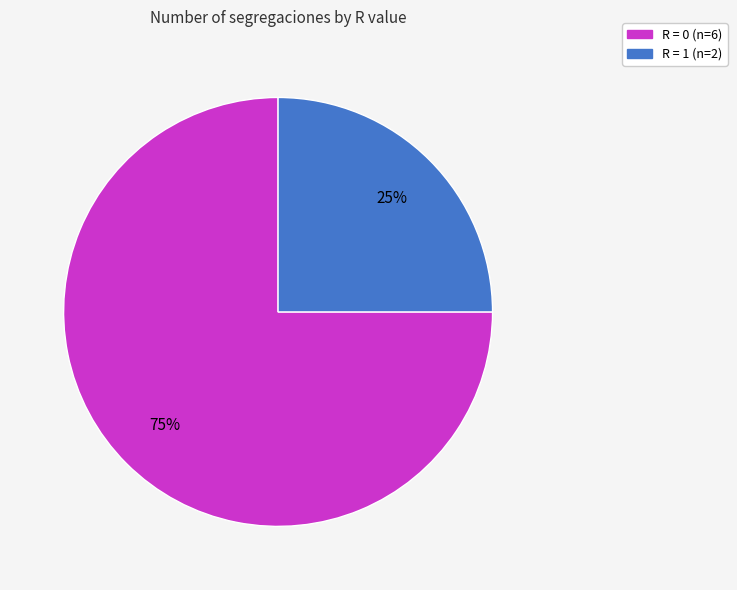

Is there any slice that represents more than half of the pie?

Yes